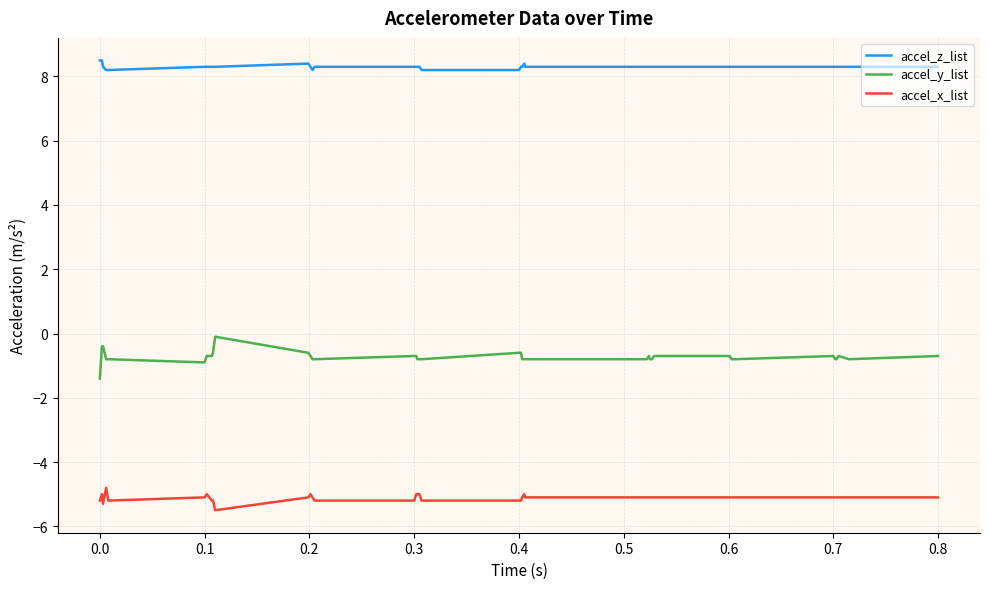

Does the chart display data point markers on the line(s)?

No